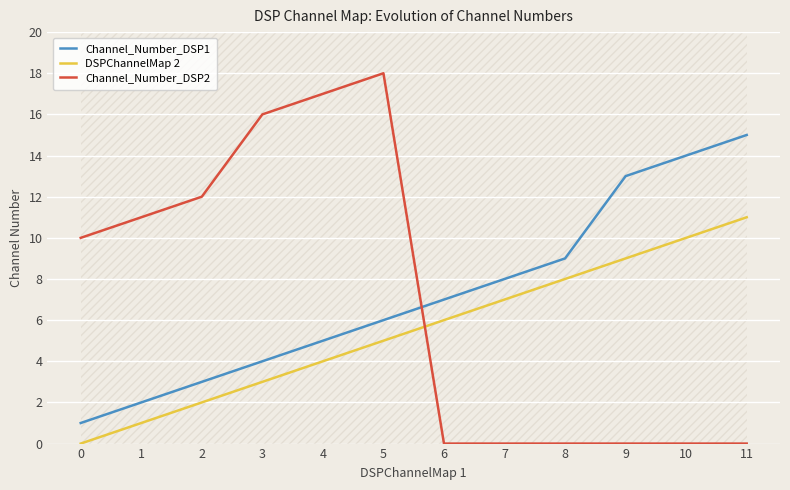

Reading left to right, transcribe all the data shown in this chart.

Channel_Number_DSP1: 0=1	1=2	2=3	3=4	4=5	5=6	6=7	7=8	8=9	9=13	10=14	11=15
DSPChannelMap 2: 0=0	1=1	2=2	3=3	4=4	5=5	6=6	7=7	8=8	9=9	10=10	11=11
Channel_Number_DSP2: 0=10	1=11	2=12	3=16	4=17	5=18	6=0	7=0	8=0	9=0	10=0	11=0